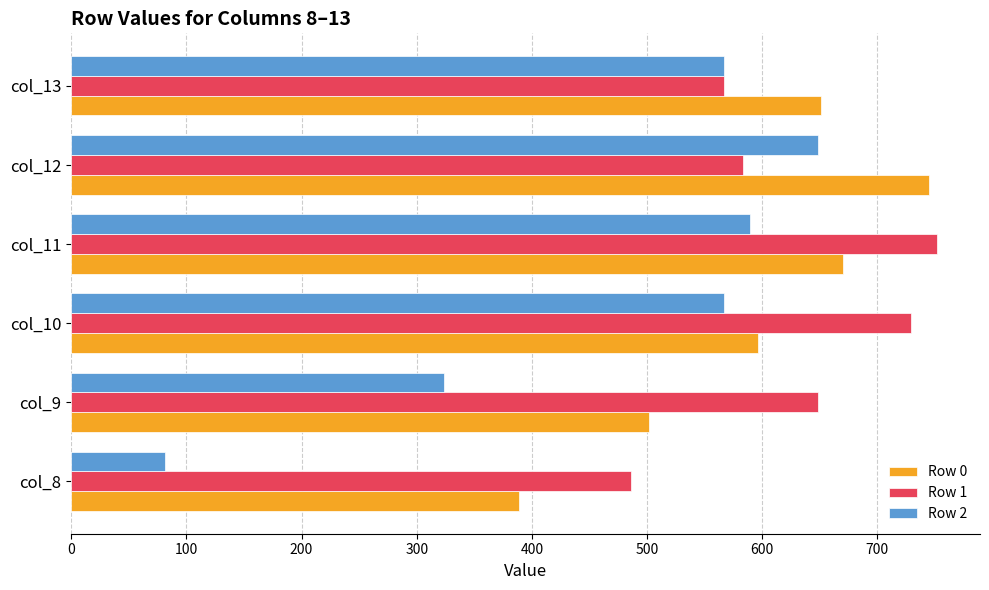

List the series in order of their overall mean, highest first.

Row 1, Row 0, Row 2